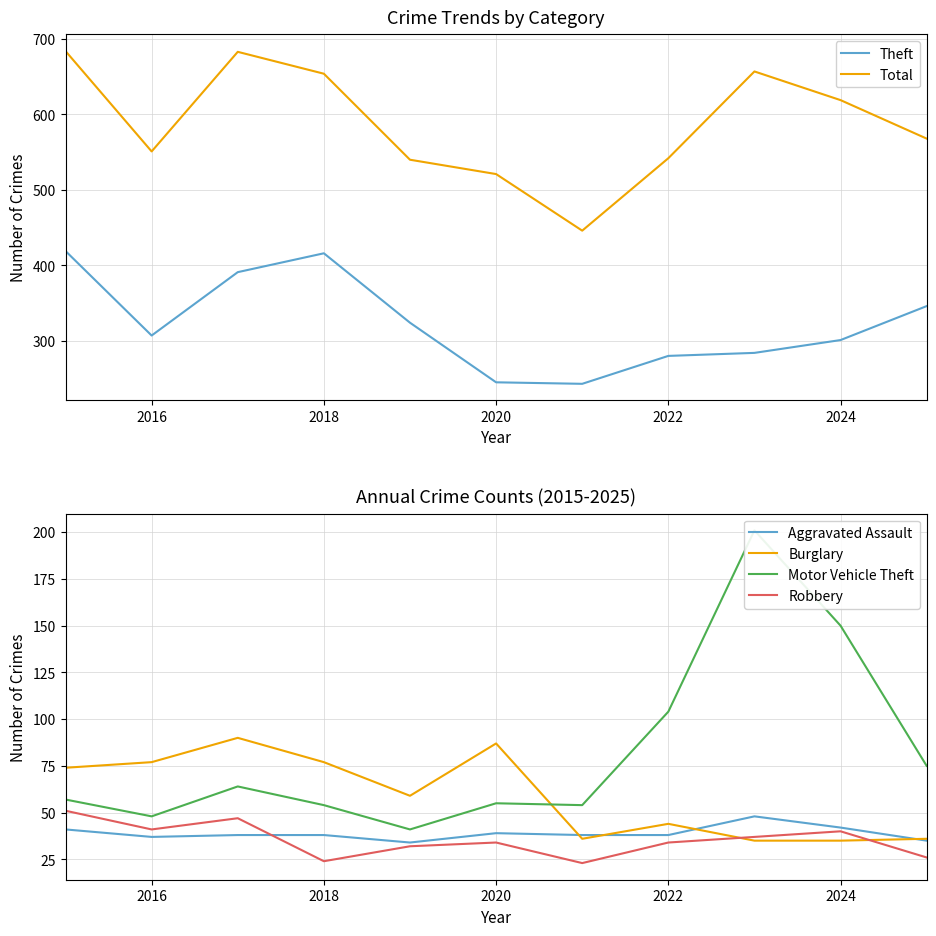

The value of Theft at 2018 is 416. True or false?

True